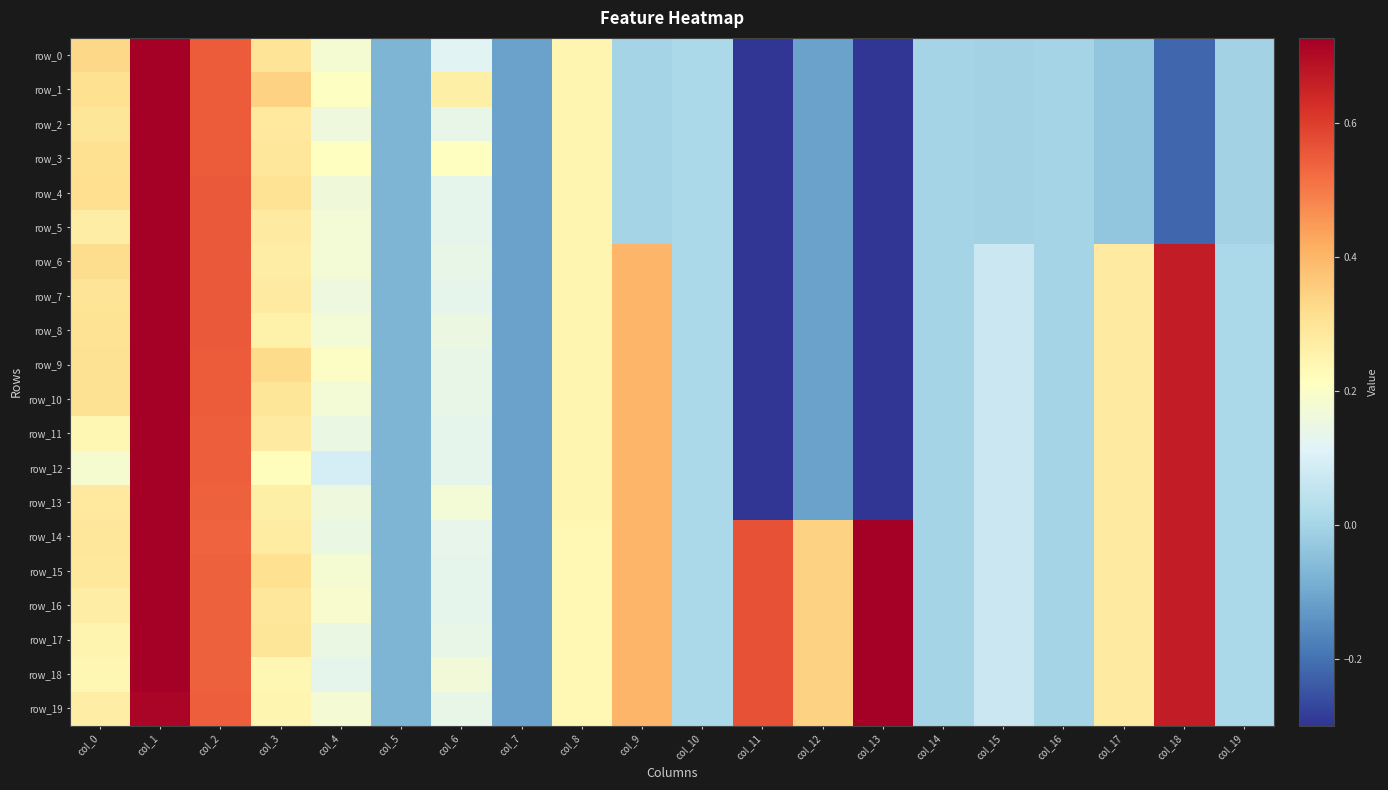

What is the sum of the row_6 values at col_4 and col_11?

-4.9